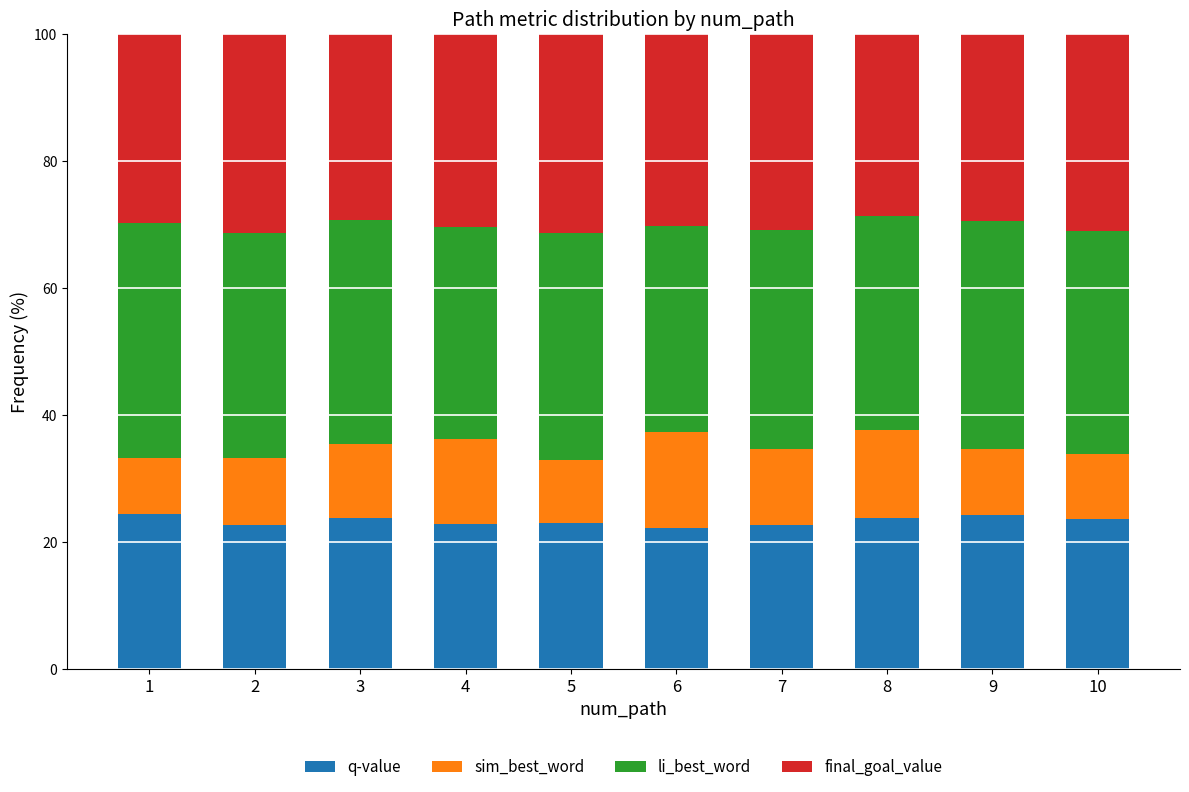

Is it true that q-value equals 7.8 at 9?

False